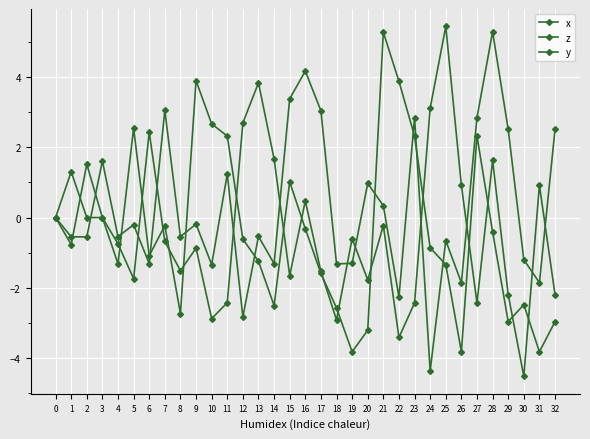

Reading left to right, list all the values displayed in this chart.

x: 0.0	-0.8	1.5	0.0	-0.7	-1.7	2.4	-0.7	-1.5	-0.9	-2.9	-2.4	2.7	3.8	1.7	-1.7	0.5	-1.5	-2.9	-0.6	-1.8	-0.2	-3.4	-2.4	3.1	5.4	0.9	-2.4	1.6	-2.2	-4.5	0.9	-2.2
z: 0.0	-0.5	-0.5	1.6	-0.5	-0.2	-1.3	3.0	-0.5	-0.2	-1.3	1.2	-2.8	-0.5	-1.3	3.4	4.2	3.0	-1.3	-1.3	1.0	0.3	-2.3	2.8	-4.4	-0.7	-1.9	2.8	5.3	2.5	-1.2	-1.9	2.5
y: 0.0	1.3	0.0	0.0	-1.3	2.5	-1.1	-0.2	-2.7	3.9	2.7	2.3	-0.6	-1.2	-2.5	1.0	-0.3	-1.6	-2.6	-3.8	-3.2	5.3	3.9	2.3	-0.9	-1.3	-3.8	2.3	-0.4	-3.0	-2.5	-3.8	-3.0